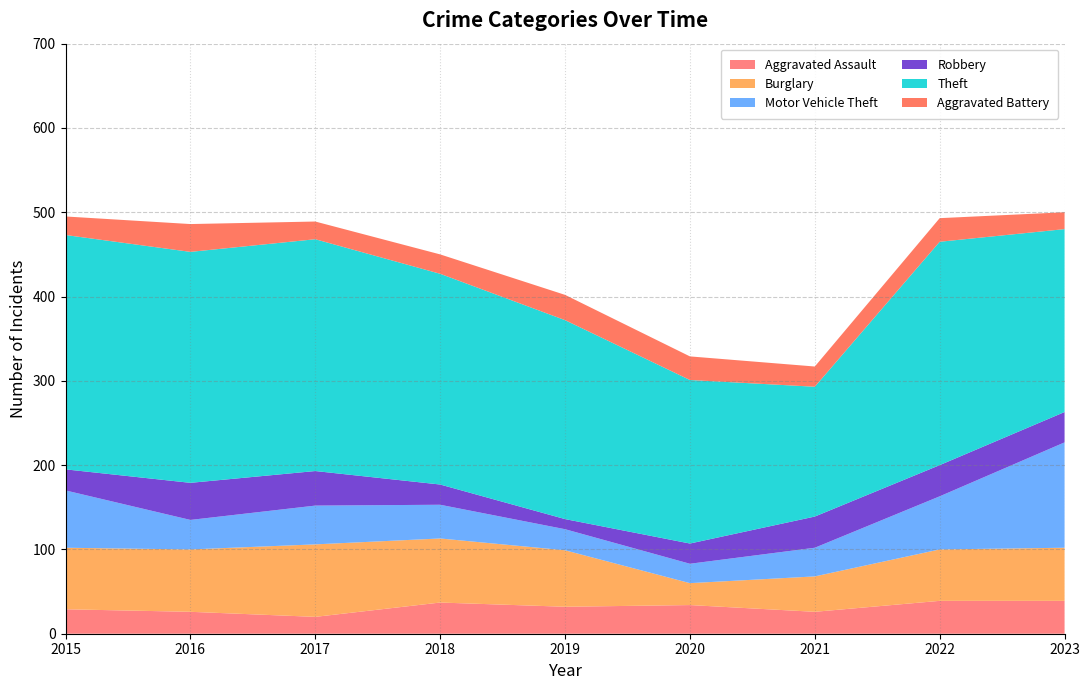

Reading left to right, extract all data points from this chart.

Aggravated Assault: 29	26	20	37	32	34	26	39	39
Burglary: 73	74	86	76	67	26	42	61	63
Motor Vehicle Theft: 68	35	46	40	25	23	34	63	125
Robbery: 25	44	41	24	12	24	37	37	36
Theft: 278	274	275	250	236	194	154	265	217
Aggravated Battery: 22	33	21	23	30	28	24	28	20